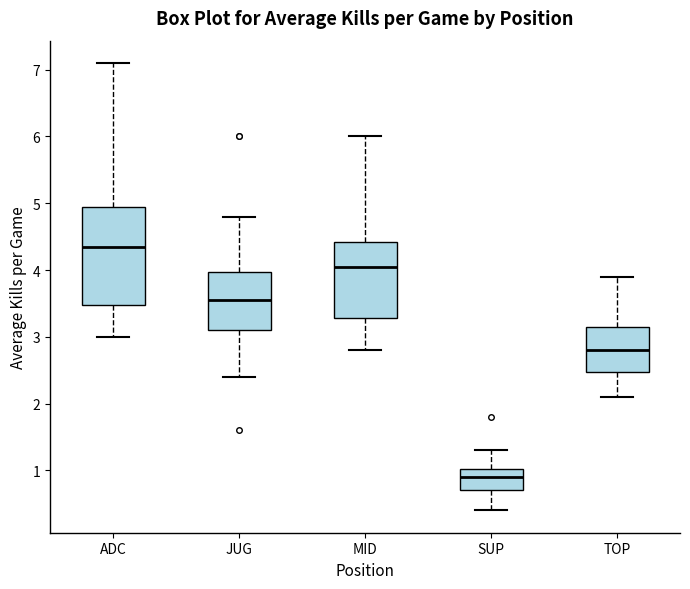

Where does the lower whisker of the box for JUG end on the y-axis? The values are not printed on the chart, so give them approximately, as read against the axis.

2.4